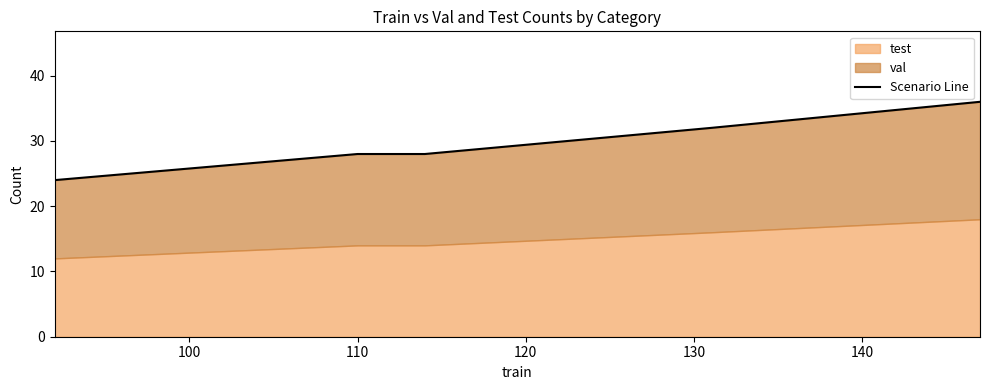

What is the value of the 3rd point from the left?

28